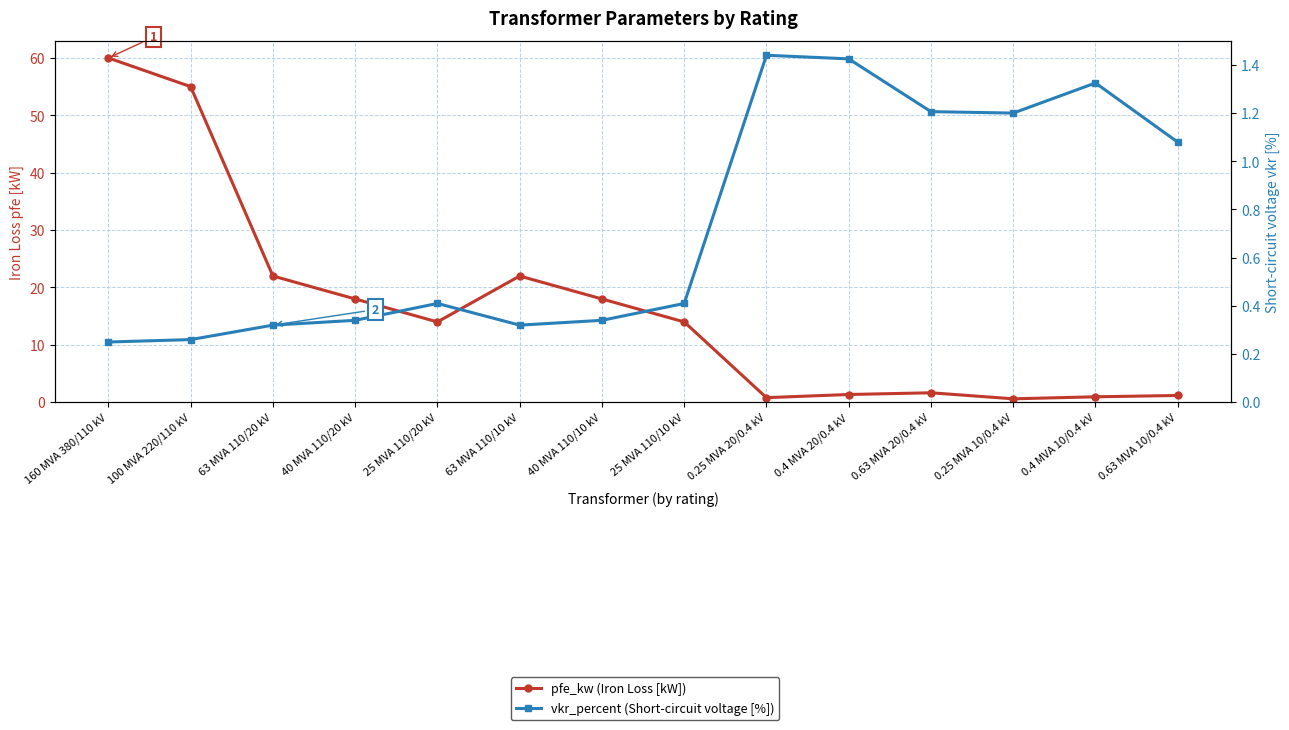

List the series in order of their overall mean, highest first.

pfe_kw (Iron Loss [kW]), vkr_percent (Short-circuit voltage [%])